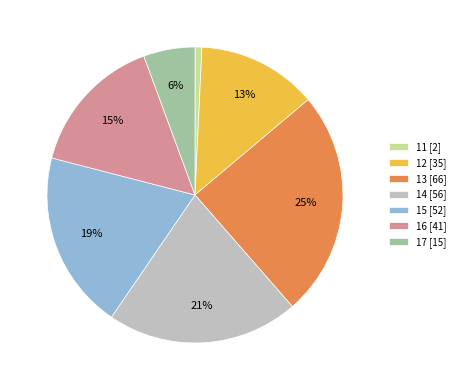

Which has a higher value, 13 [66] or 11 [2]?

13 [66]